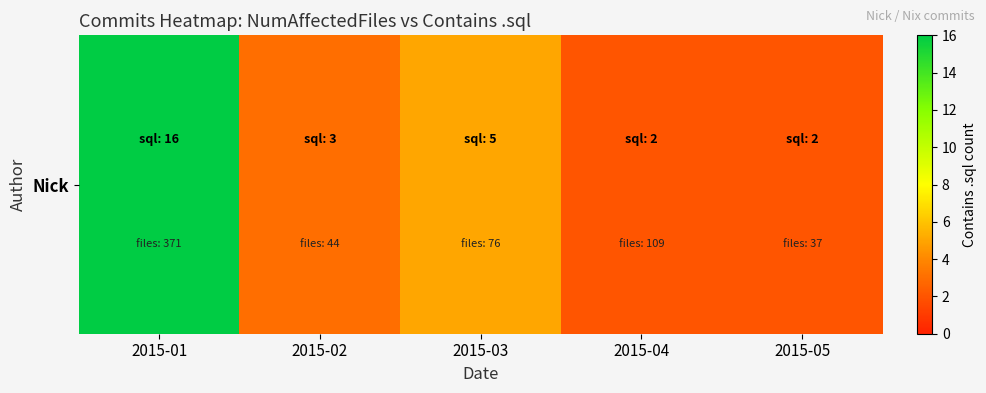

Approximately how many times larger is the value at 2015-04 compared to 2015-01?

0.1